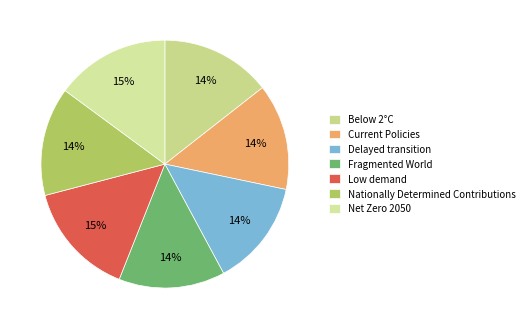

Which has a higher value, Delayed transition or Below 2°C?

Below 2°C